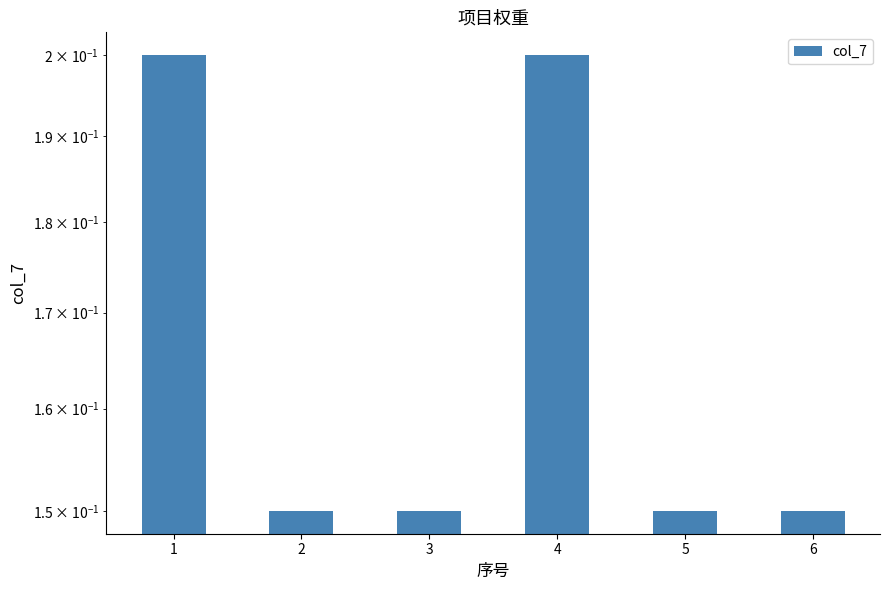

The value at 6 is 0.1. True or false?

True